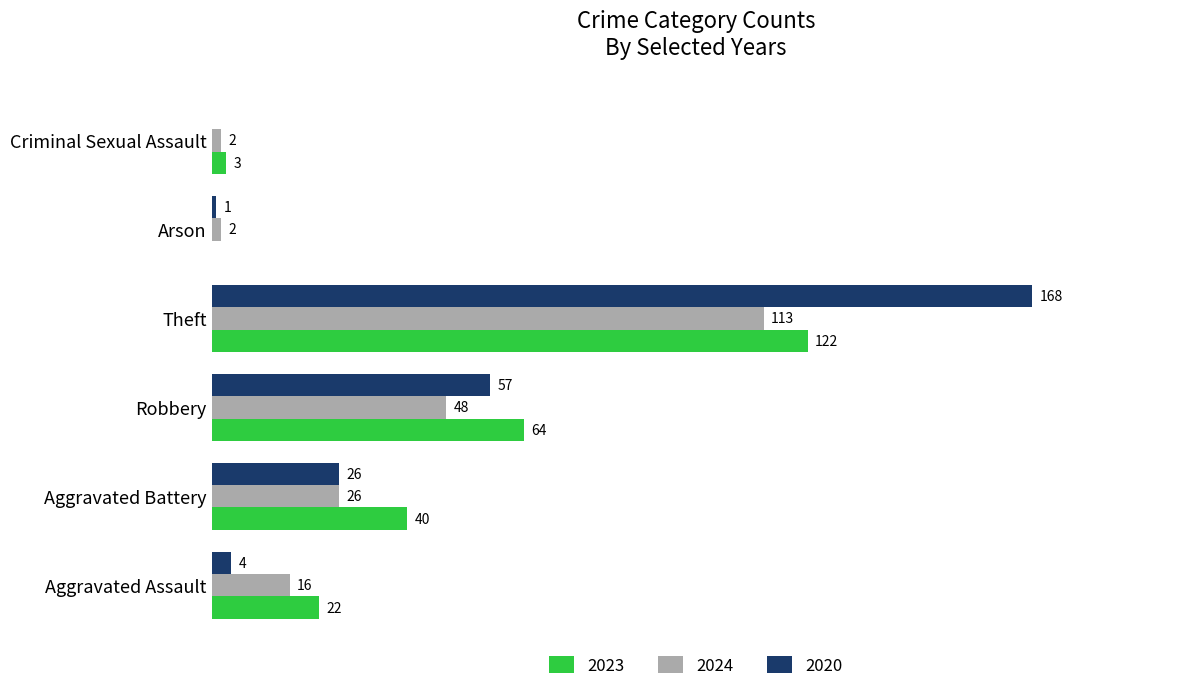

Is the value of 2020 at Aggravated Battery greater than the value of 2023 at Theft?

No